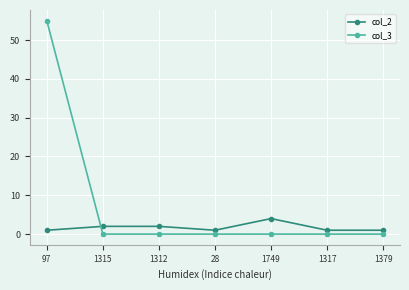

True or false: col_2 has more than 2 interior local peaks.

False